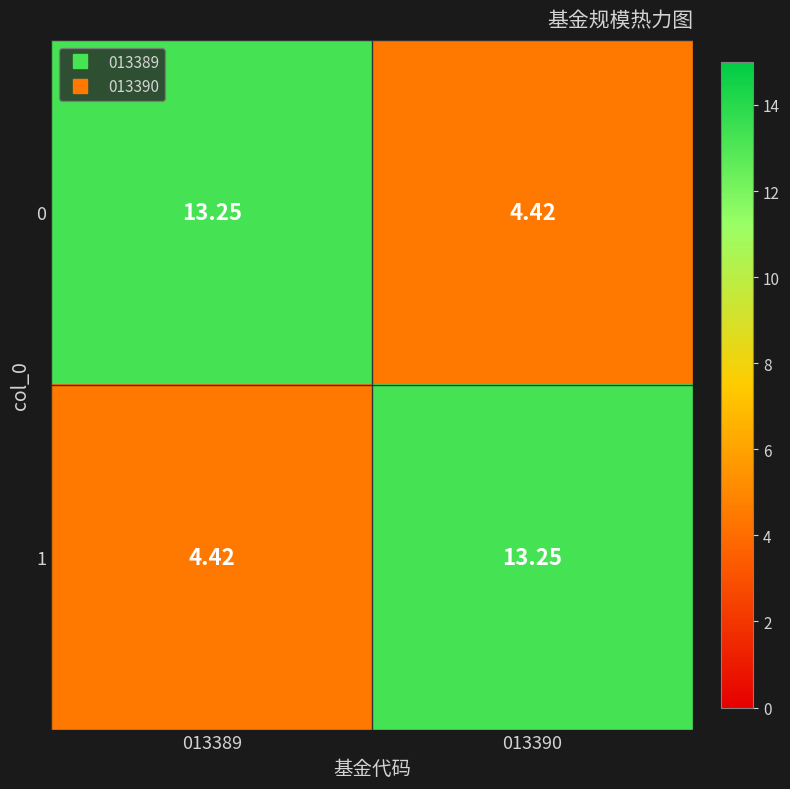

How many data points in 0 are less than 13?

1